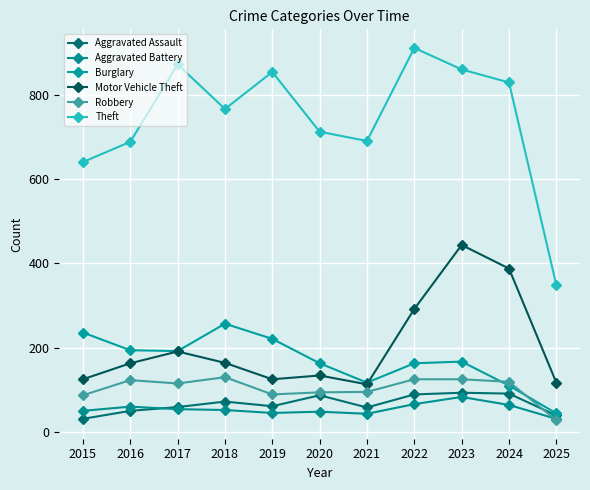

At which category is the sum across all series the highest?

2023